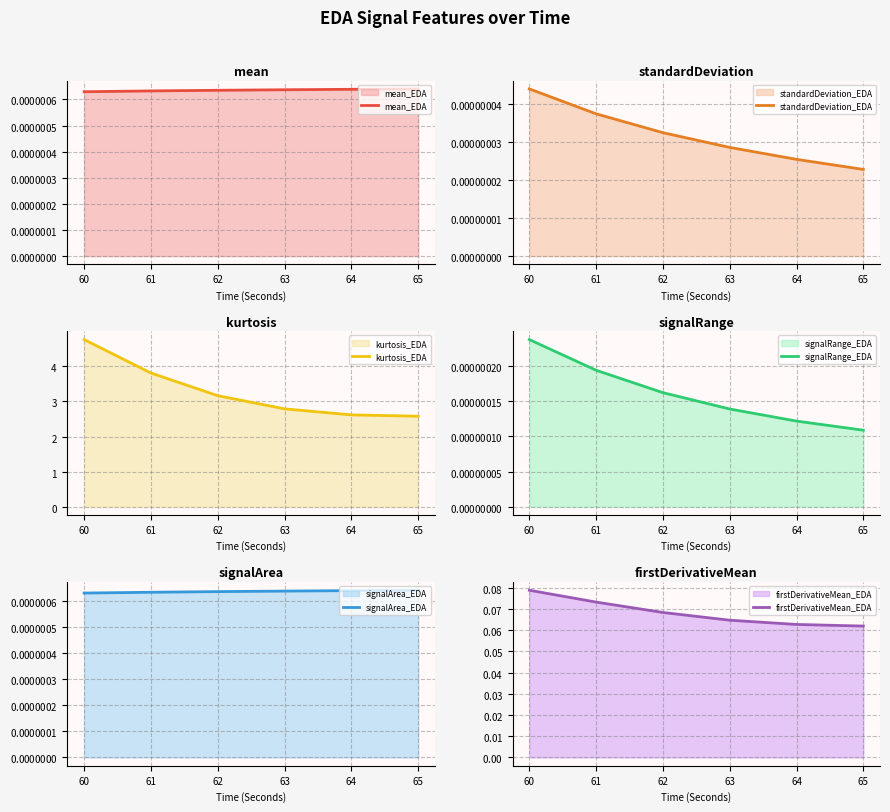

Reading left to right, extract all data points from this chart.

mean_EDA: 0.0	0.0	0.0	0.0	0.0	0.0
standardDeviation_EDA: 0.0	0.0	0.0	0.0	0.0	0.0
kurtosis_EDA: 4.8	3.8	3.2	2.8	2.6	2.6
signalRange_EDA: 0.0	0.0	0.0	0.0	0.0	0.0
signalArea_EDA: 0.0	0.0	0.0	0.0	0.0	0.0
firstDerivativeMean_EDA: 0.1	0.1	0.1	0.1	0.1	0.1